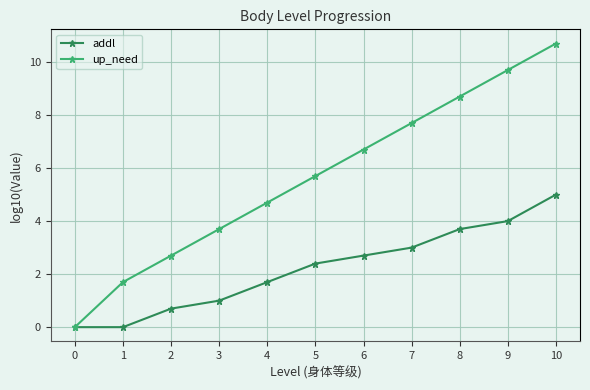

List the series in order of their peak value, highest first.

up_need, addl